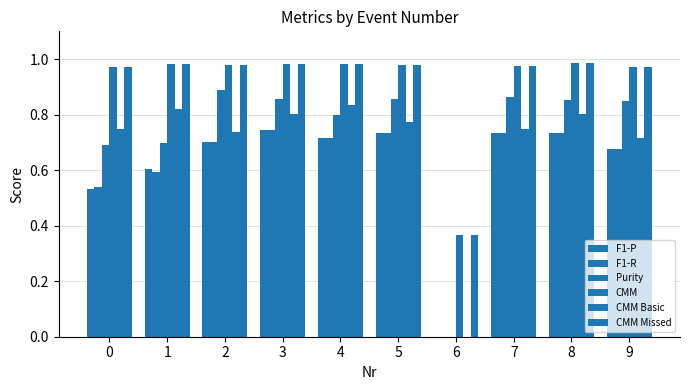

Which label corresponds to the largest value in the chart?

8